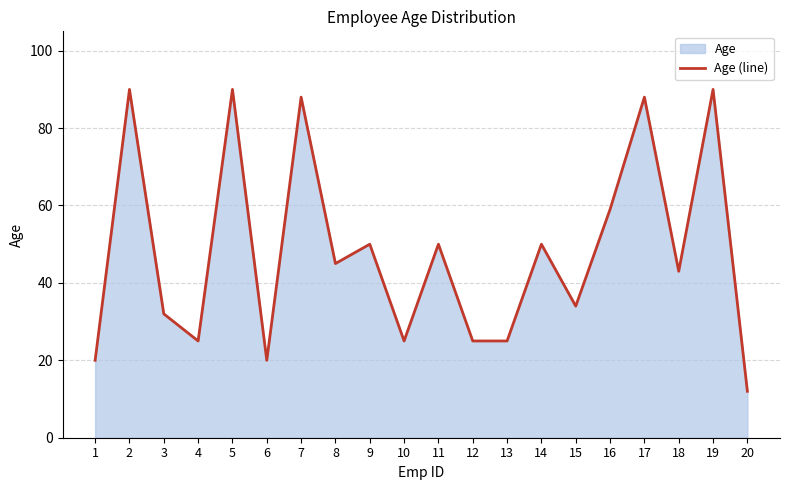

Does the chart have visible grid lines?

Yes